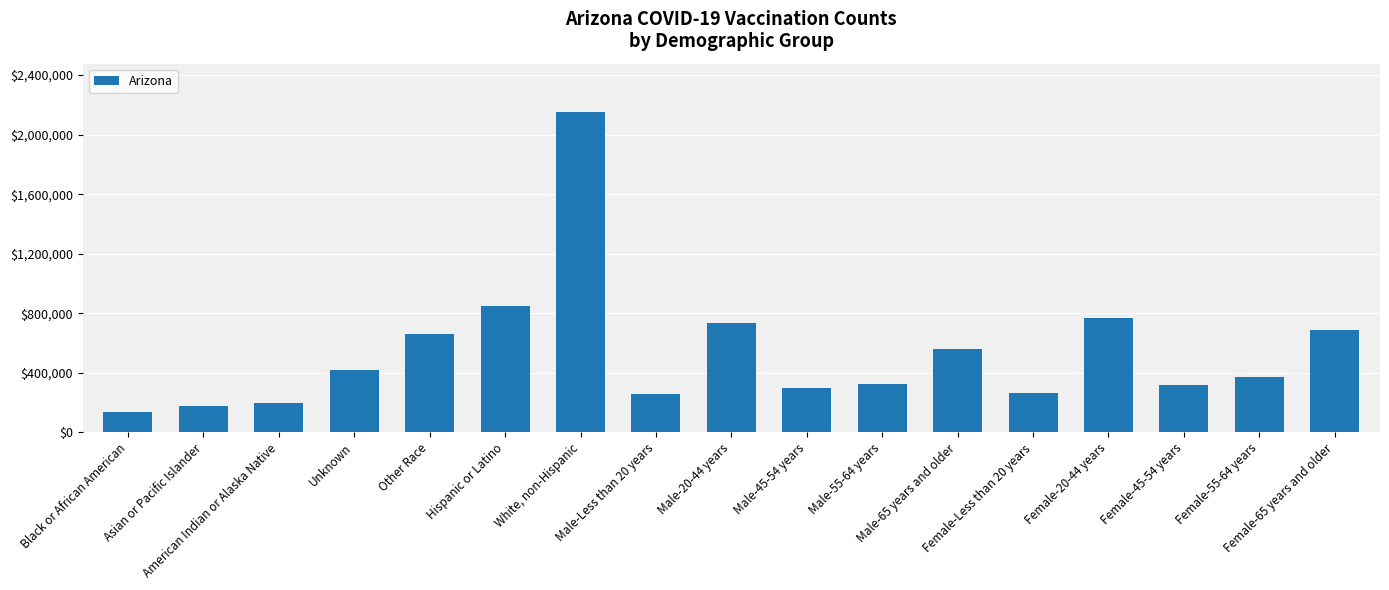

The value at Female-Less than 20 years is 384138. True or false?

False